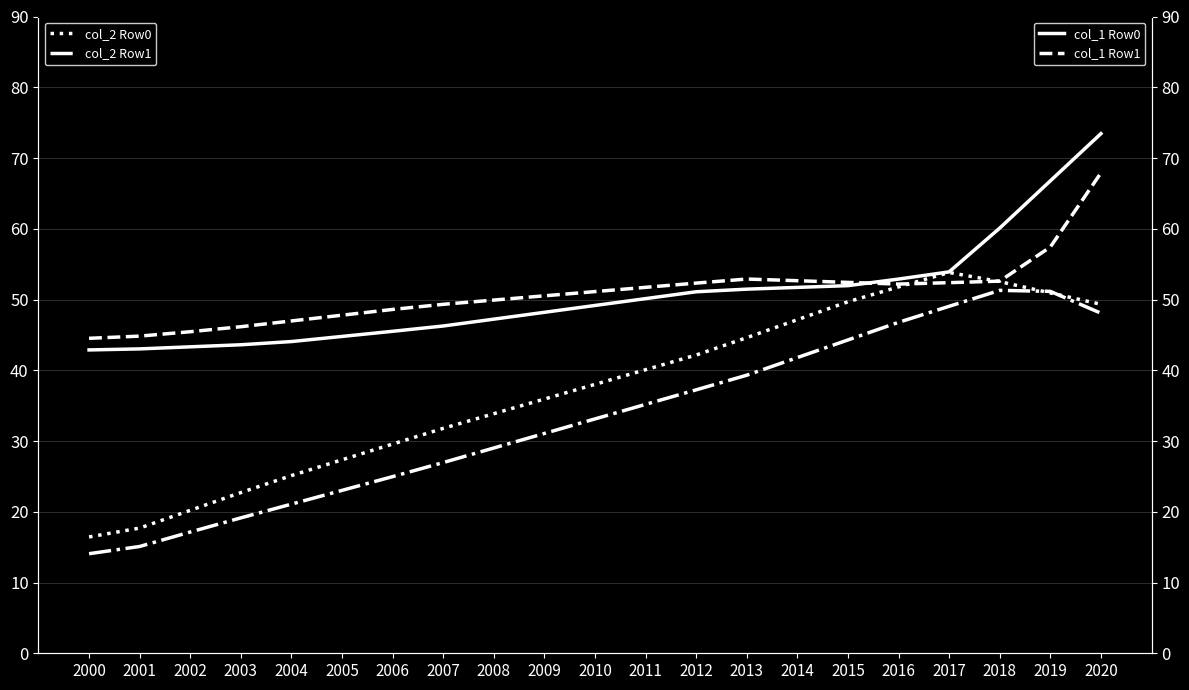

In col_2 Row0, how many points are higher than both neighbors (excluding endpoints)?

1